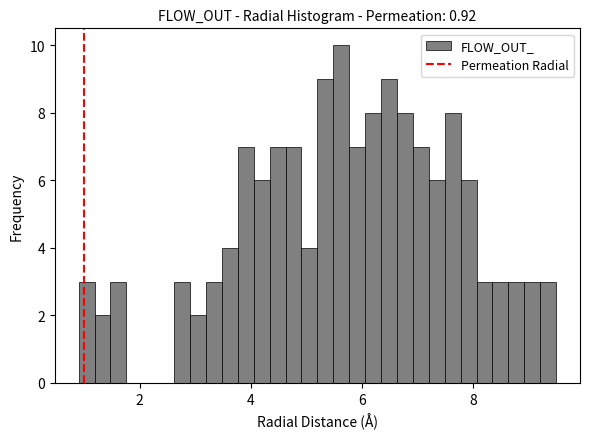

Around what value on the x-axis is the tallest bar? Give the approximate position of its centre, as read against the axis.

5.6